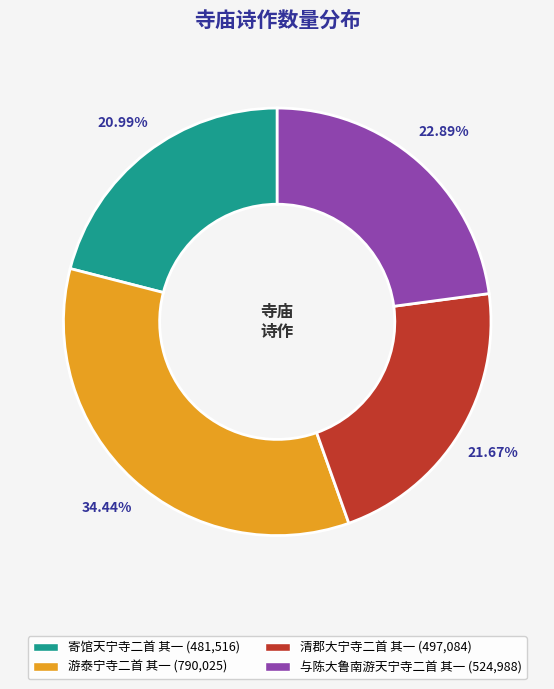

Is 与陈大鲁南游天宁寺二首 其一 the majority of the pie?

No